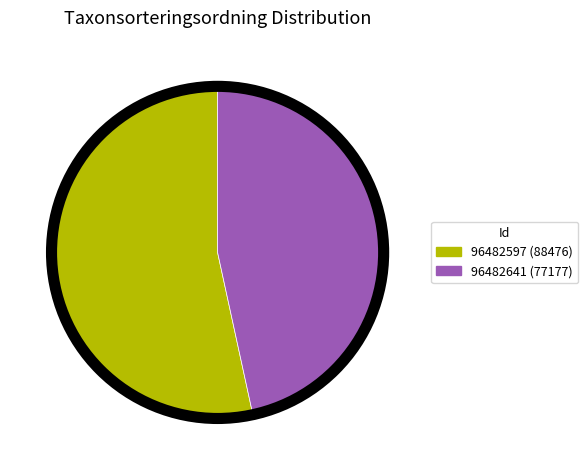

Is the sum of 96482597 and 96482641 greater than half?

Yes